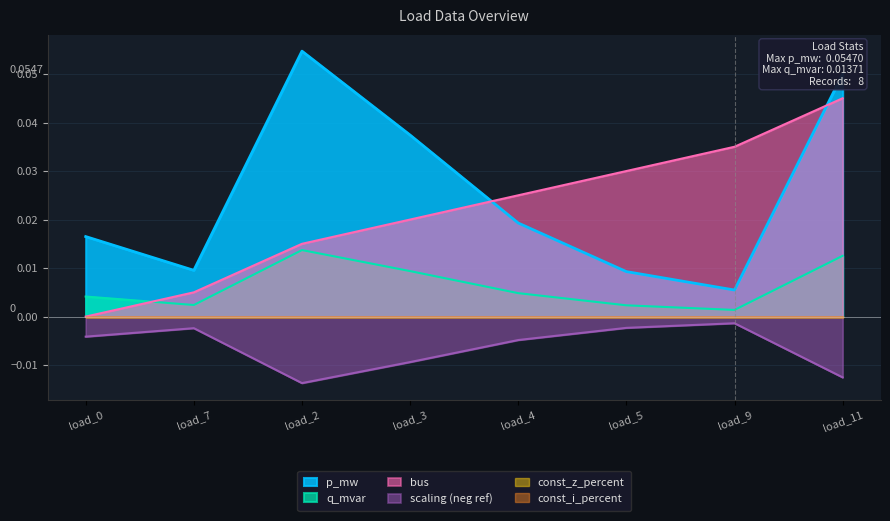

Where is the first local maximum for p_mw?

load_2